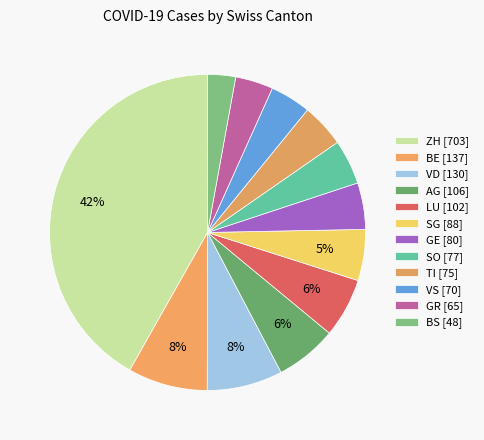

Rank the categories by value from lowest to highest.

BS, GR, VS, TI, SO, GE, SG, LU, AG, VD, BE, ZH